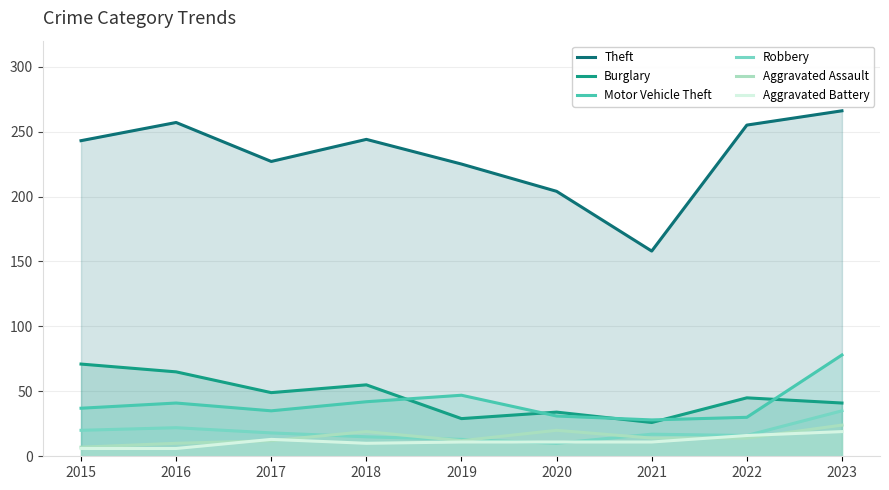

Reading left to right, extract all data points from this chart.

Theft: 243	257	227	244	225	204	158	255	266
Burglary: 71	65	49	55	29	34	26	45	41
Motor Vehicle Theft: 37	41	35	42	47	31	28	30	78
Robbery: 20	22	18	15	13	10	17	16	35
Aggravated Assault: 7	10	12	19	12	20	14	14	24
Aggravated Battery: 6	6	13	10	11	11	11	16	19